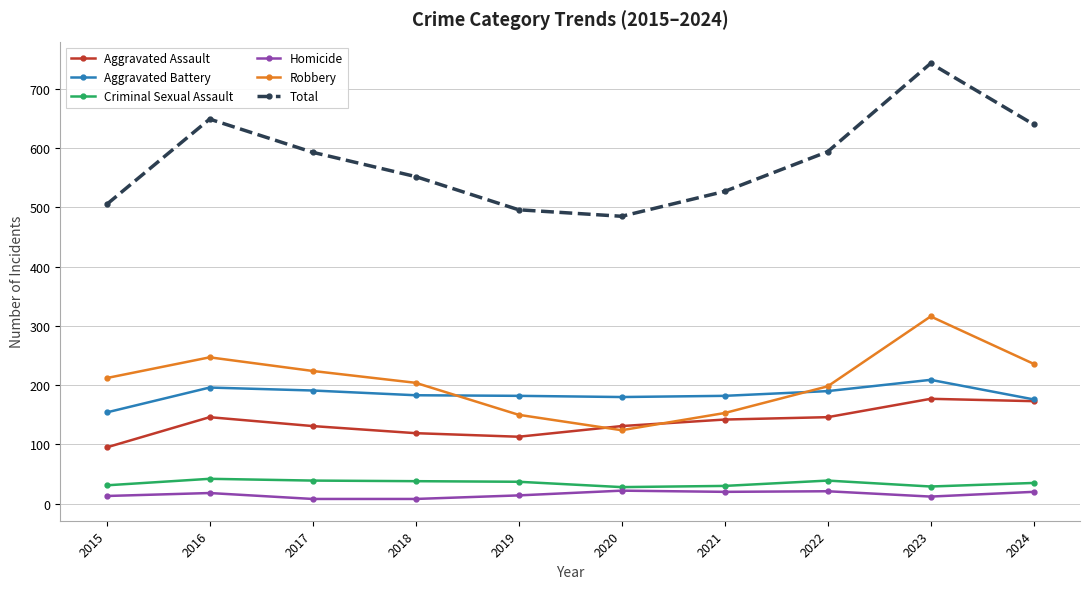

Between 2016 and 2017, which series saw the biggest shift?

Total